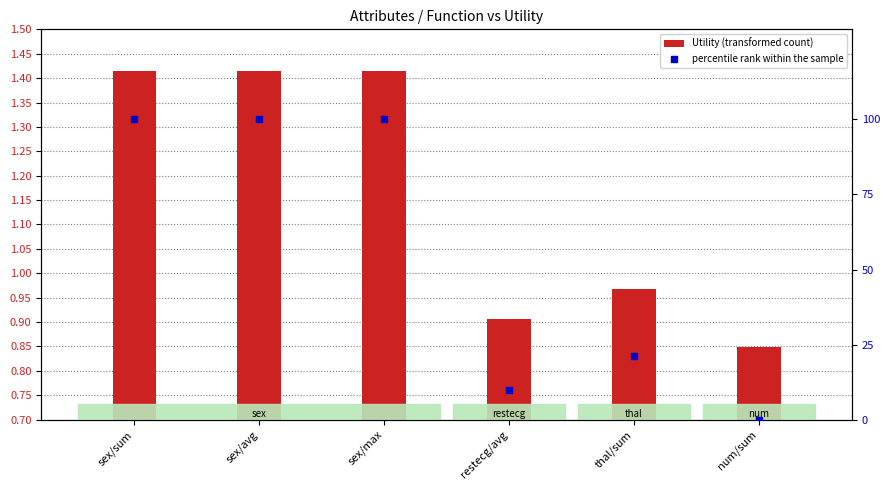

What are all the series names shown in the legend?

Utility (transformed count), percentile rank within the sample